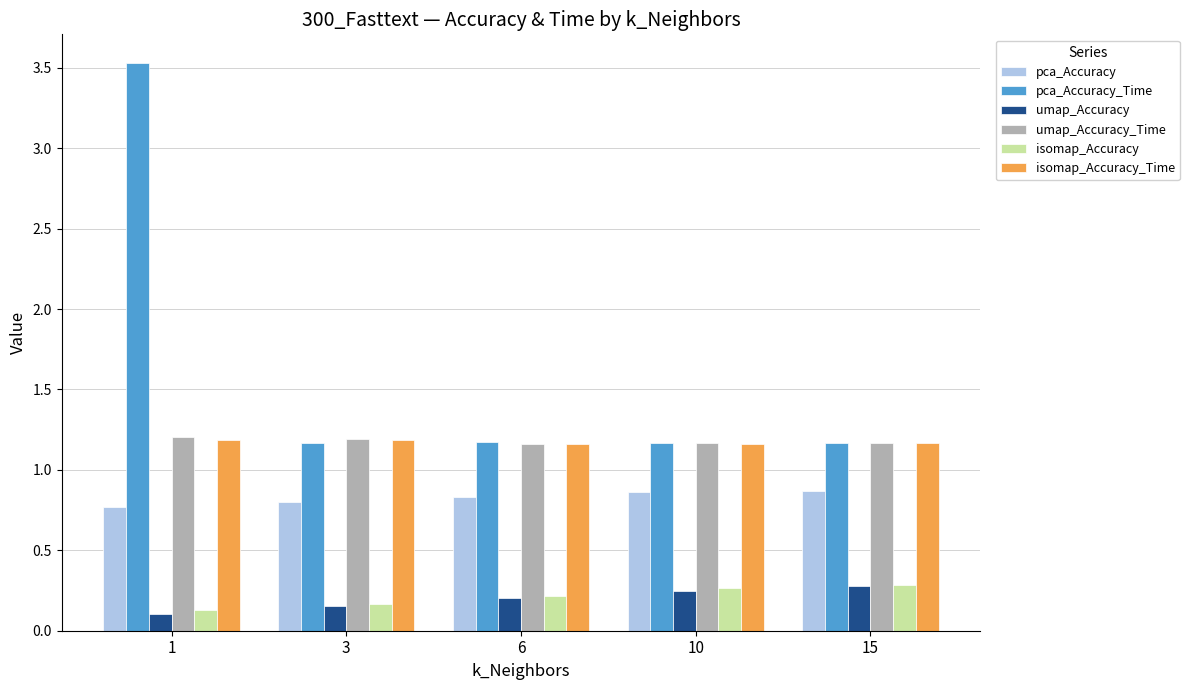

The isomap_Accuracy_Time series shows 1.2 at 6. True or false?

True